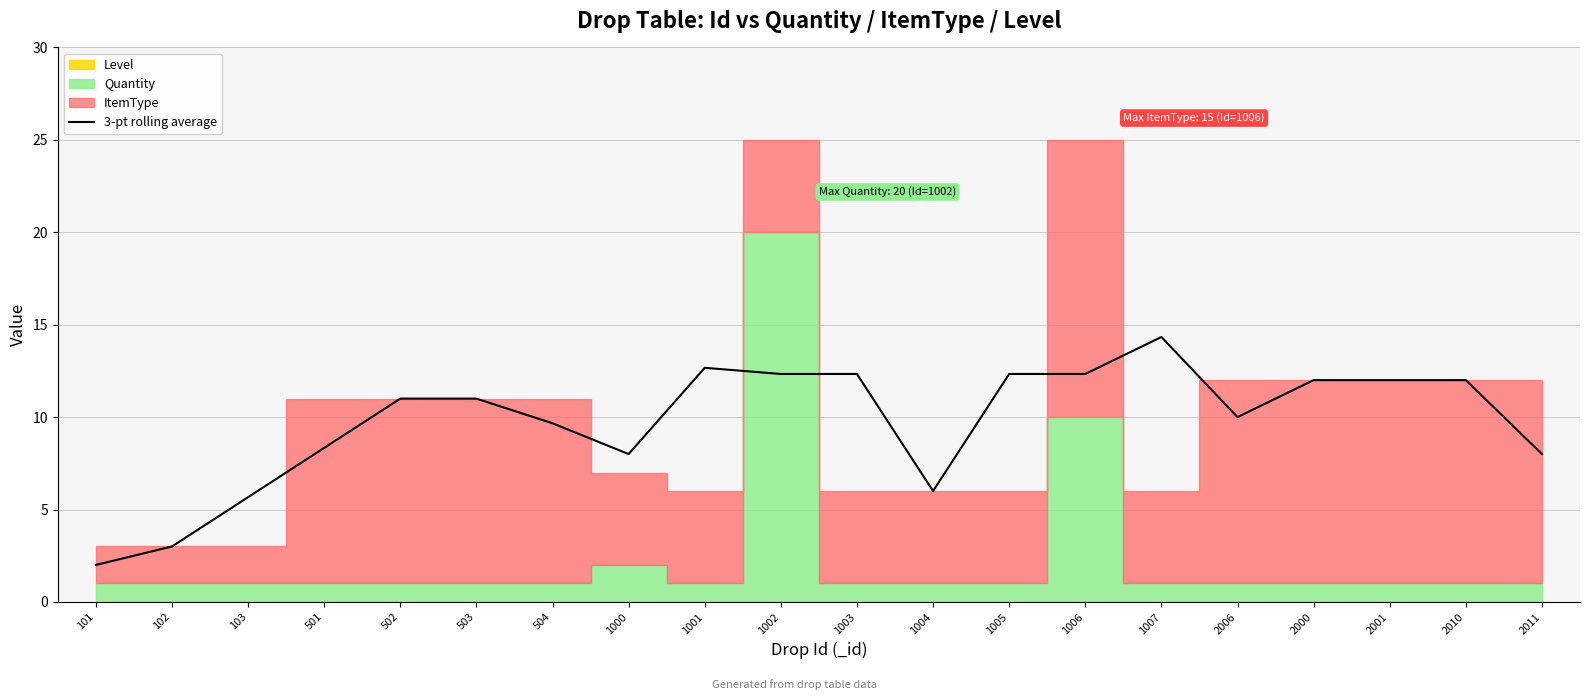

How many interior local valleys (lower than both neighbors) does the data have?

3